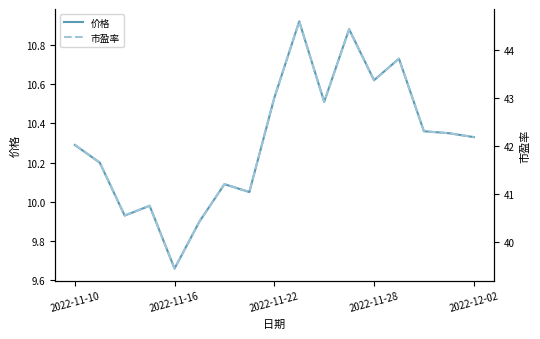

How many data points in 市盈率 are less than 42?

7